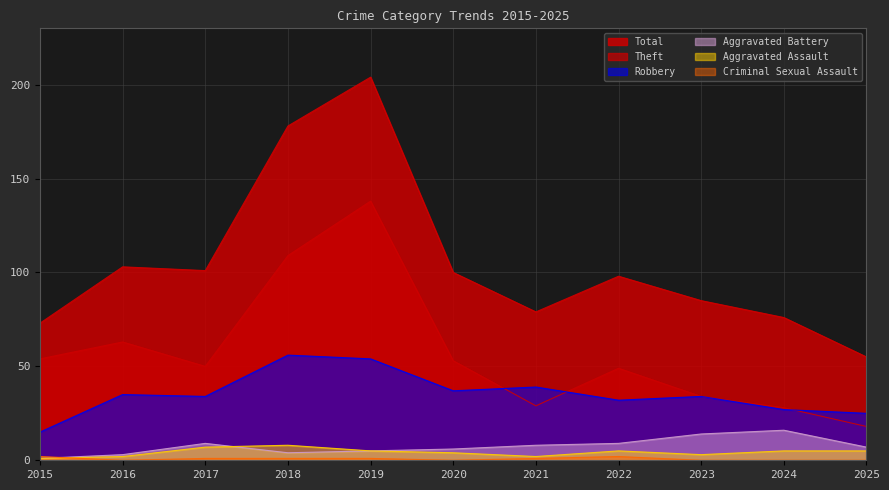

True or false: Total and Robbery intersect in this chart.

False